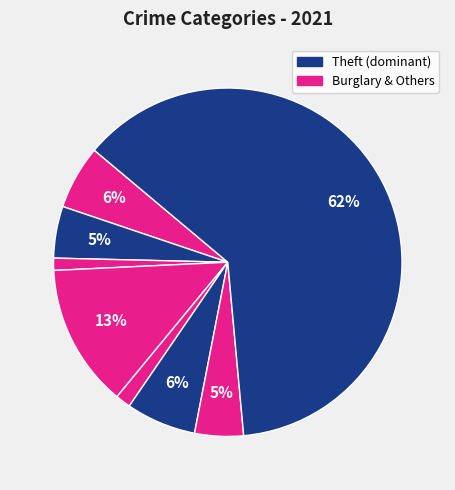

How many segments does this pie chart have?

8